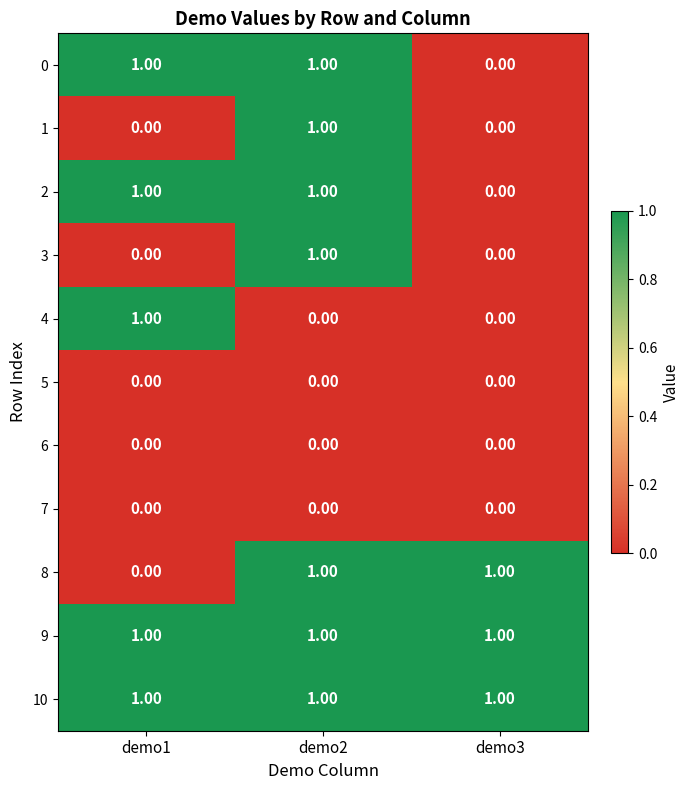

At which category is the sum across all series the highest?

demo2